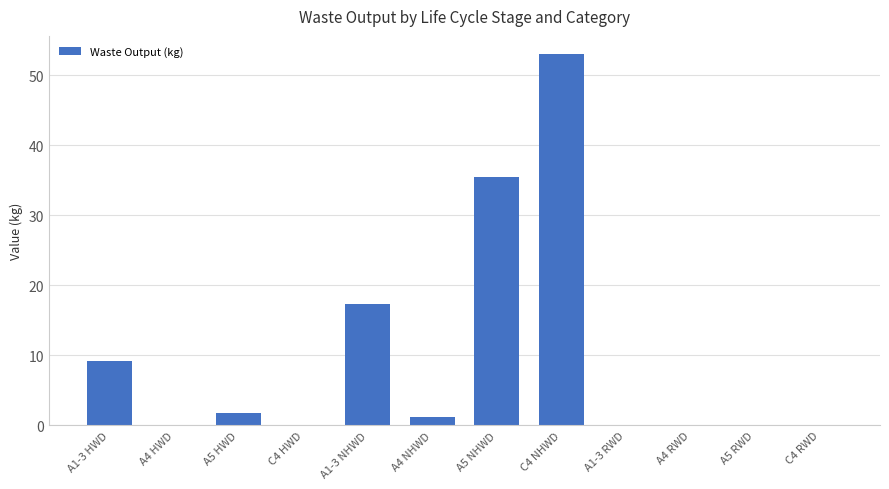

What is the sum of all values?

118.2